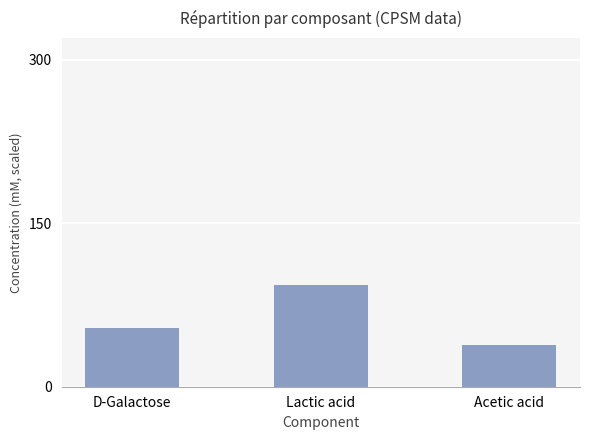

What is the value of the 3rd bar from the left?

38.0